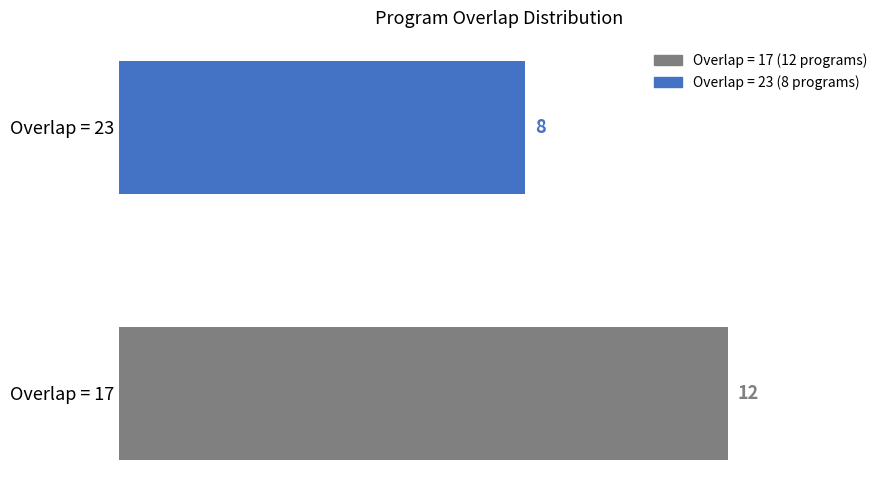

The value at Overlap = 17 is 12. True or false?

True